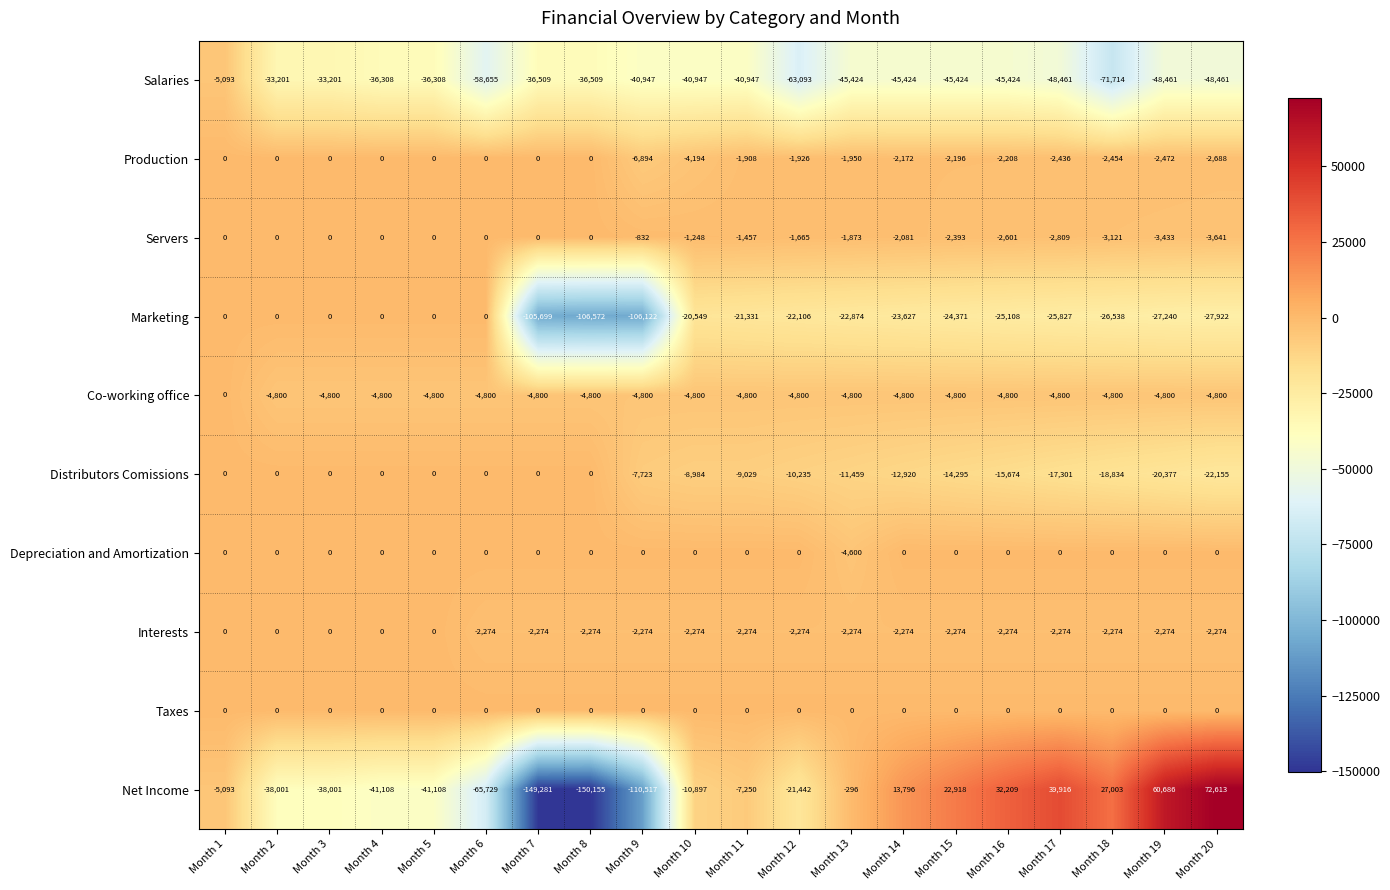

What is the sum of the Net Income values at Month 3 and Month 14?

-24205